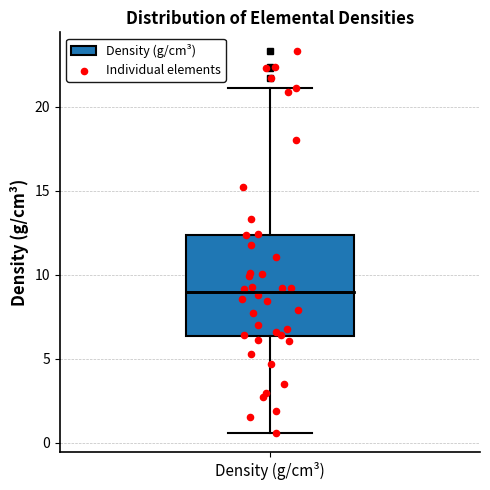

Transcribe this box plot: give where the median line is, the range the box spans, and where the two whiskers end, as read against the y-axis. The values are not printed on the chart, so give them approximately, as read against the axis.

median 9.0, box 6.5 to 12.5, whiskers 0.5 to 21.0